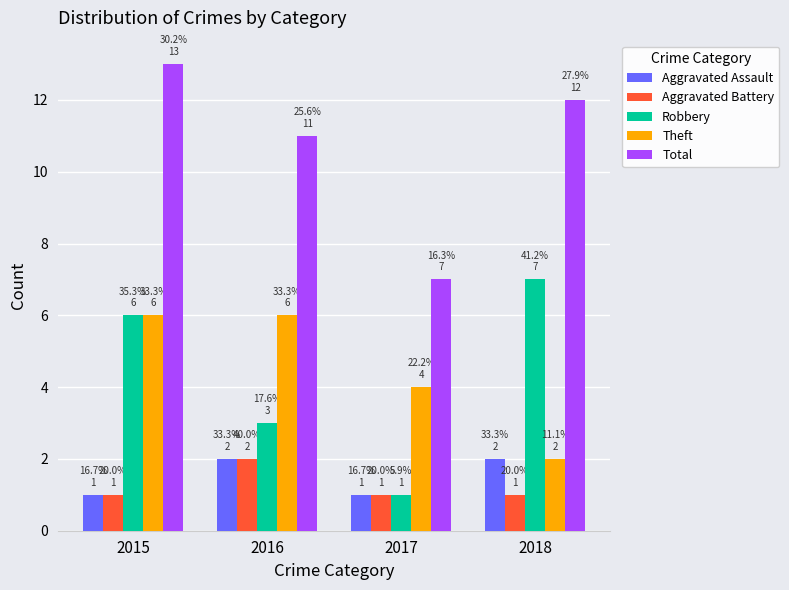

The value of Total at 2016 is 11. True or false?

True